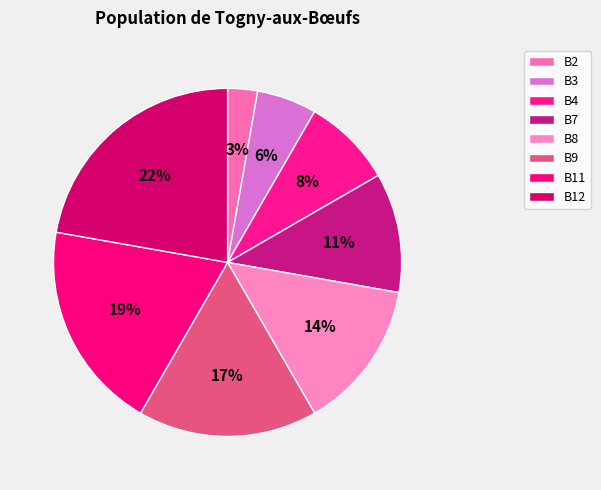

To the nearest percent, what is the difference between the largest and smallest slice percentages?

19%